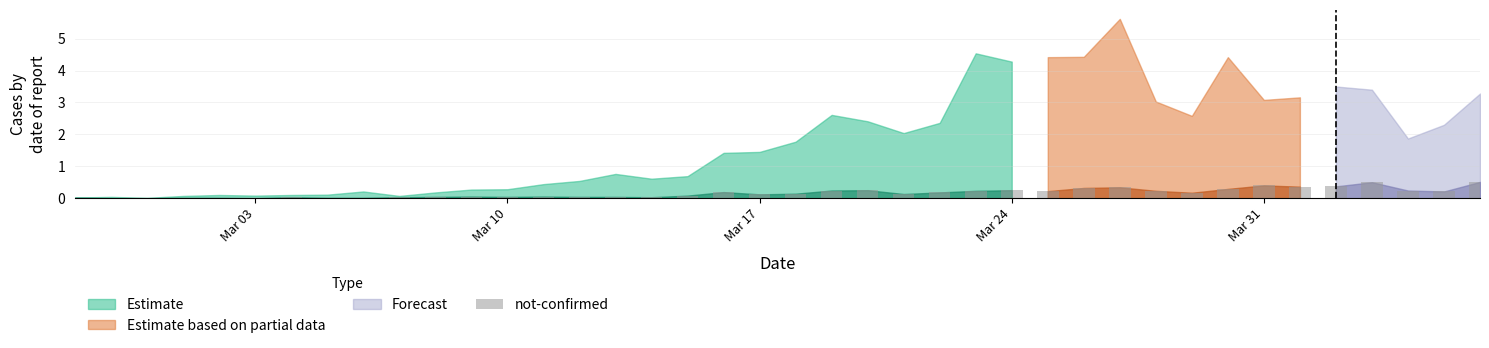

What is the sum of all values?

6.4